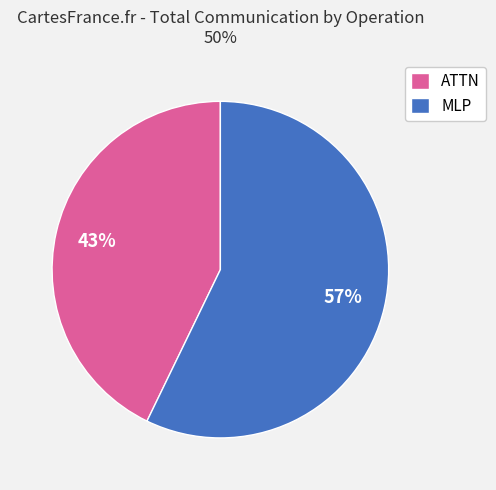

What is the largest slice in the pie chart?

MLP